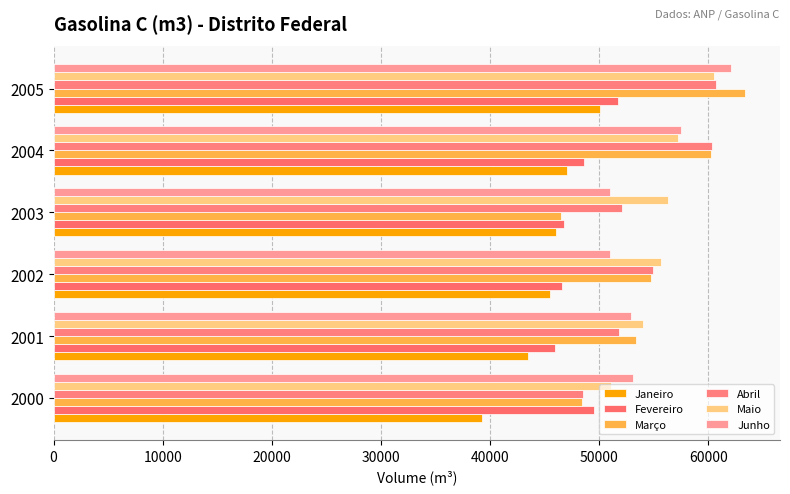

How many values in the Março series are below 54799?

3